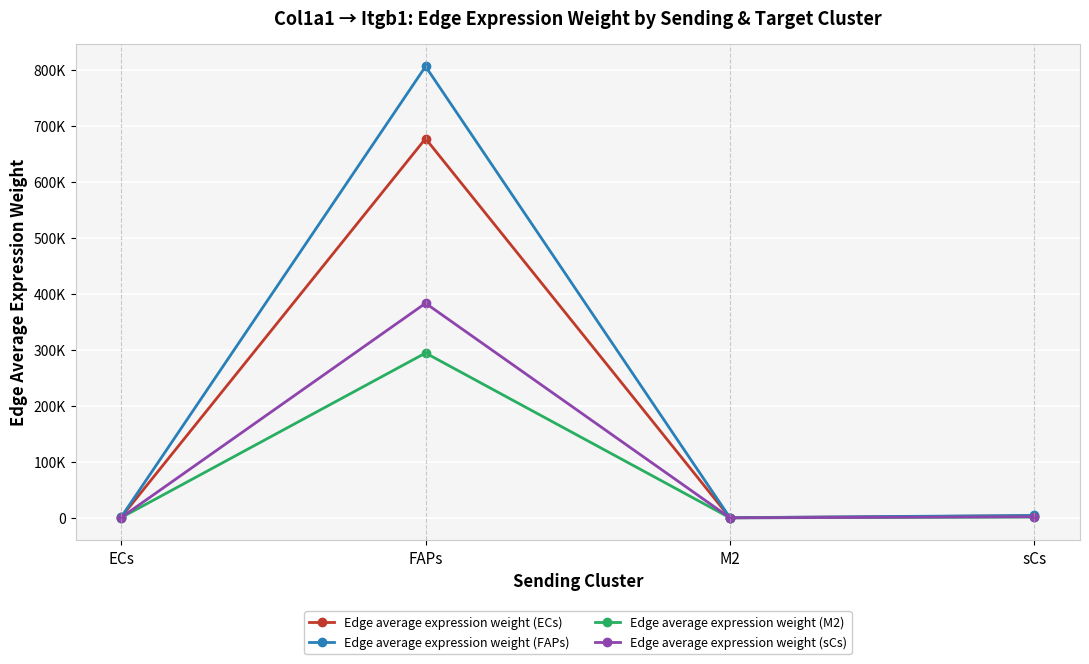

Is it true that Edge average expression weight (ECs) equals 1266.8 at ECs?

True